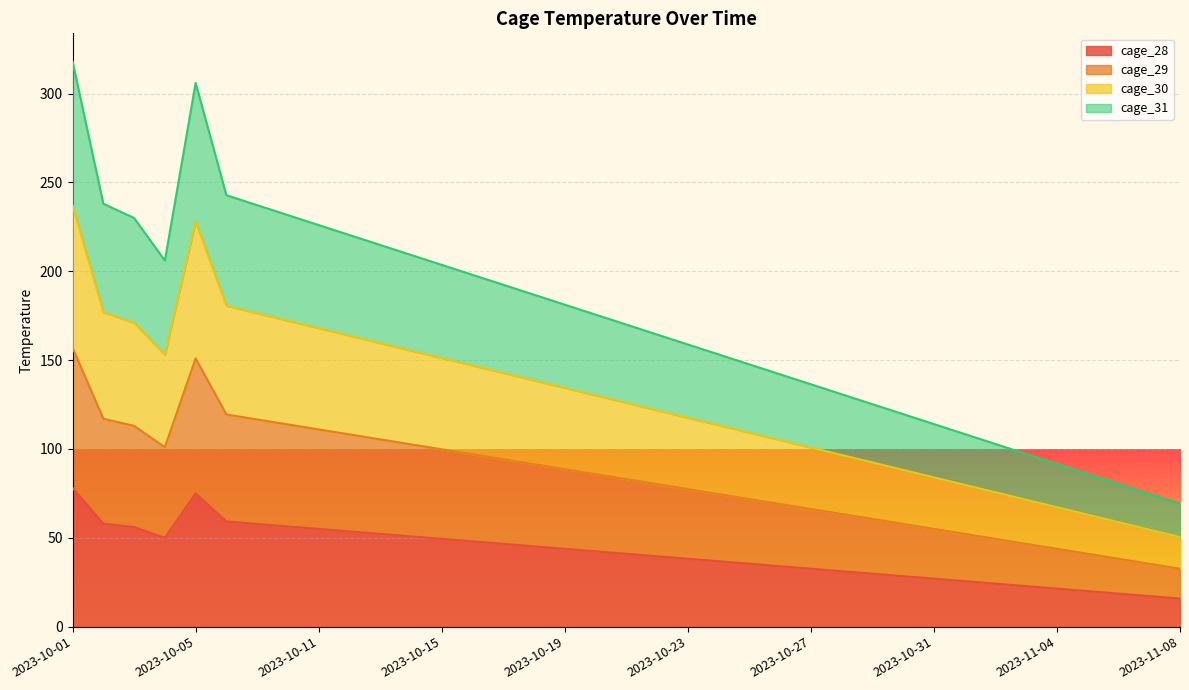

What is the highest value of the cage_28 series?

78.0